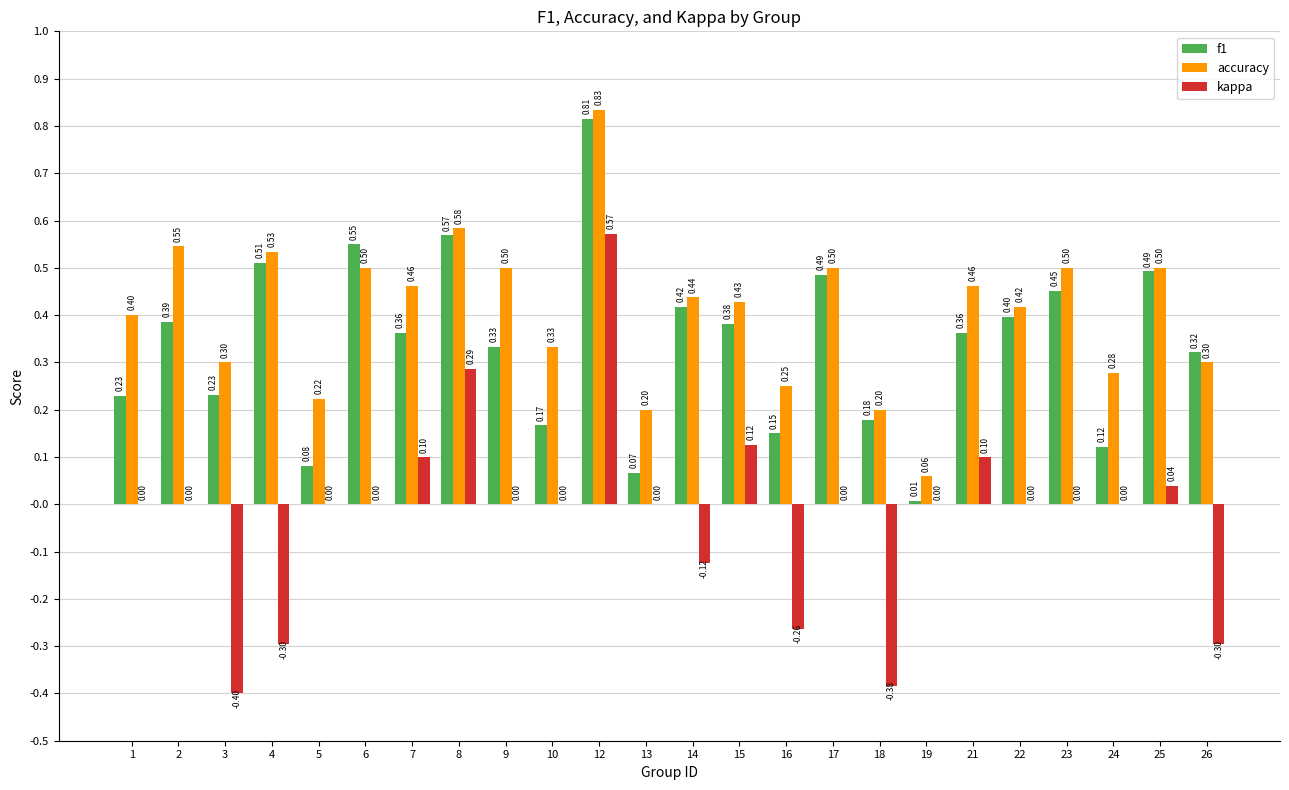

What is the sum of all accuracy values?

9.7